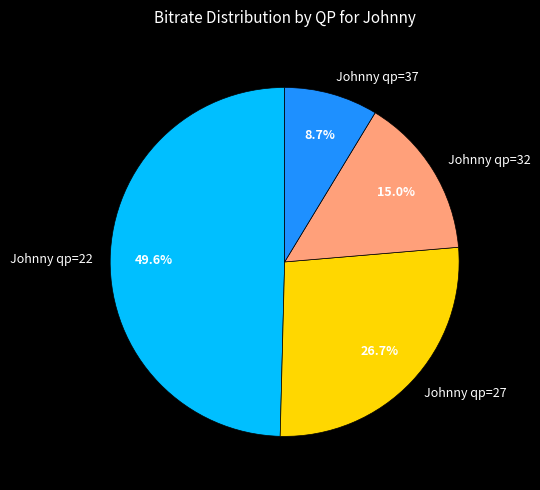

Count the number of slices in the pie.

4